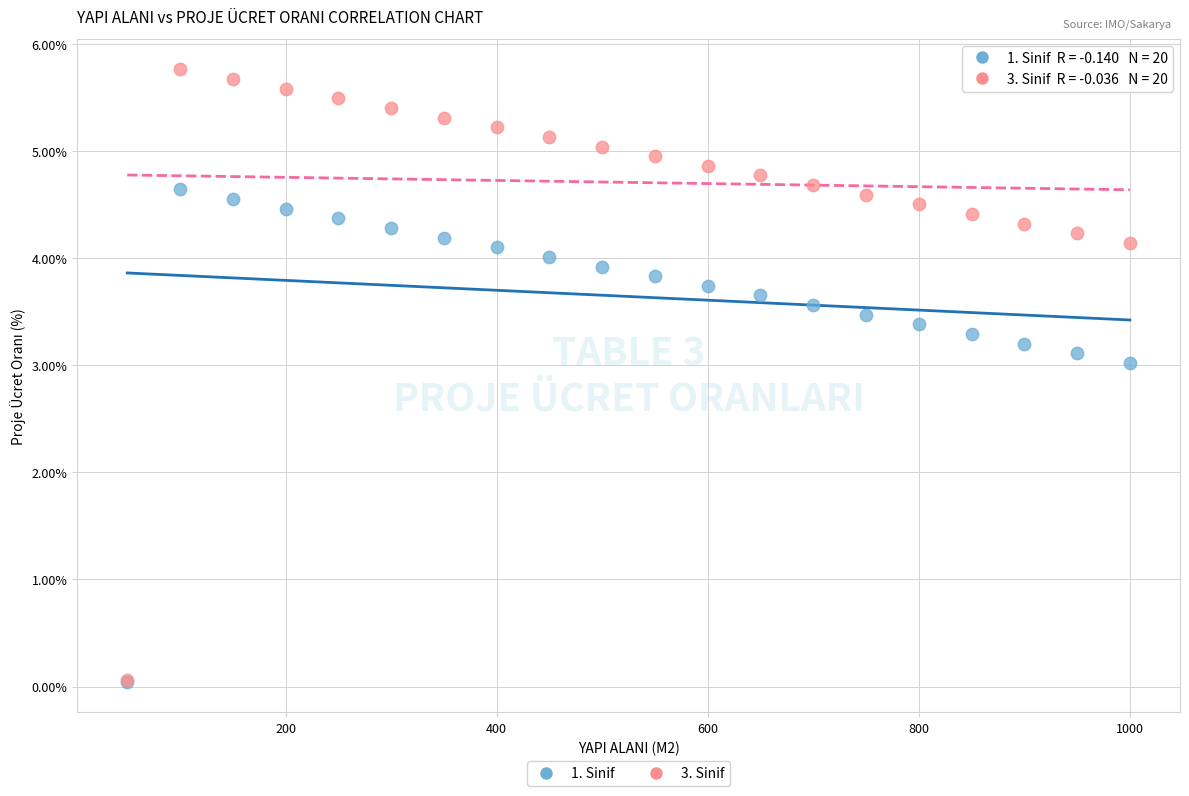

Across all series, what Y value is closest to 2?

3.0